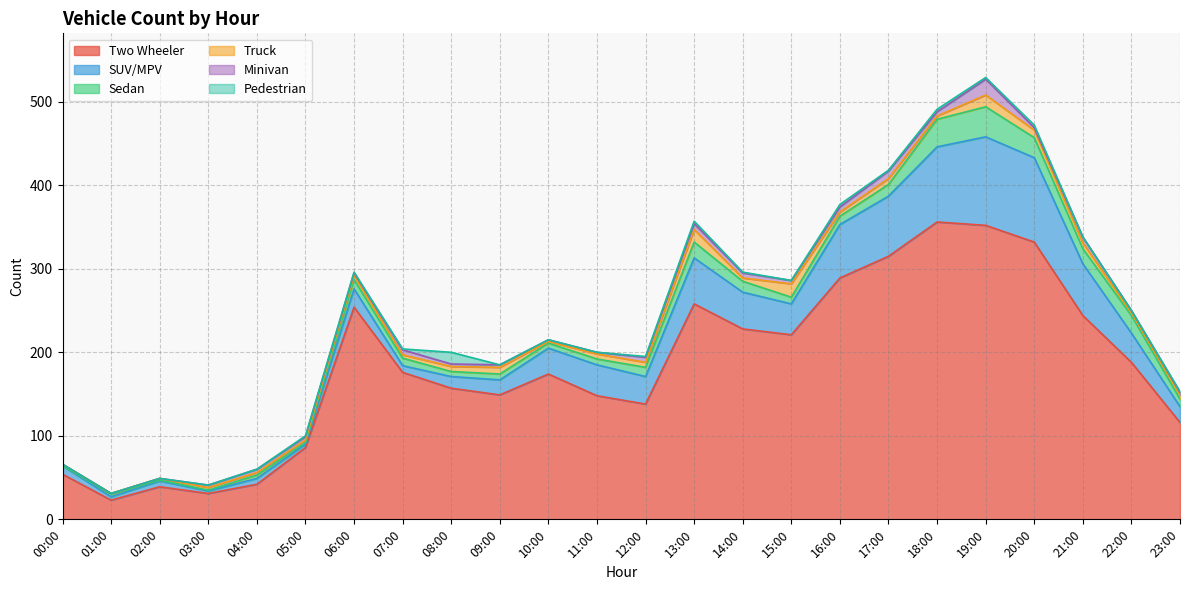

True or false: Sedan has a value of 14 at 17:00.

True